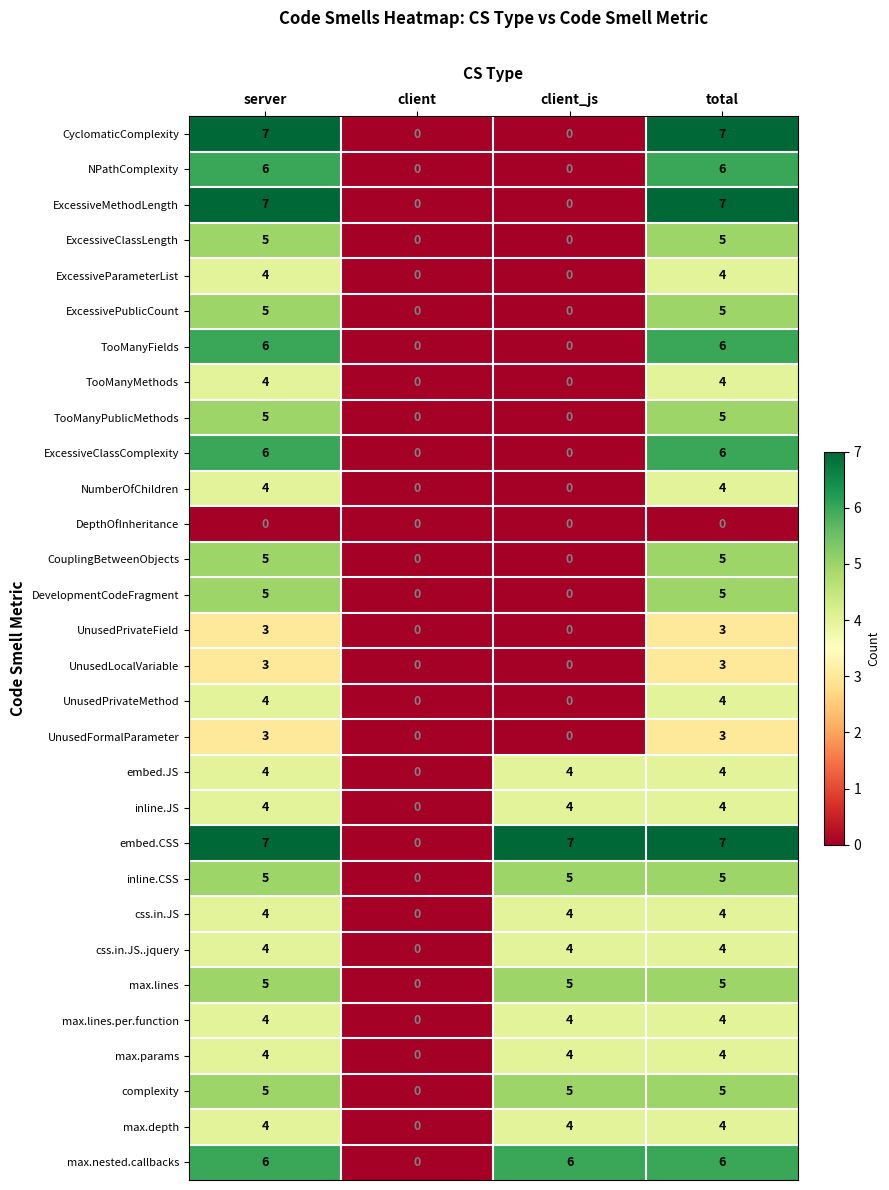

Between client and client_js, which series saw the biggest shift?

embed.CSS